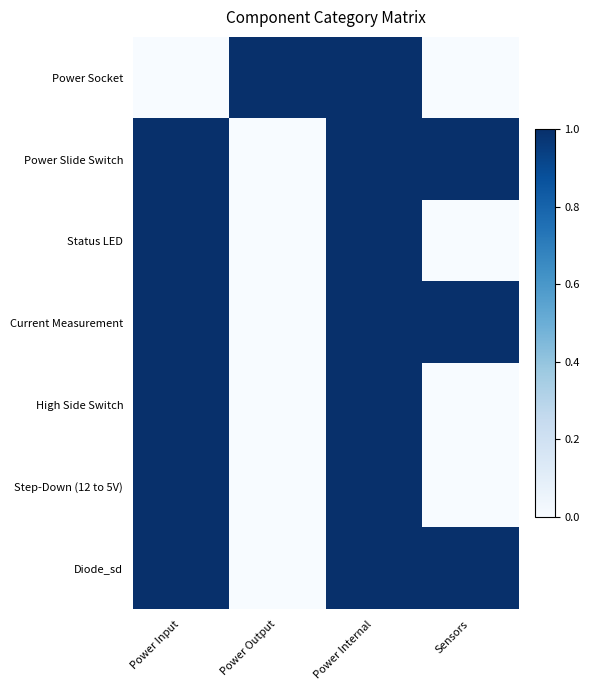

At which category is the sum across all series the highest?

Power Internal